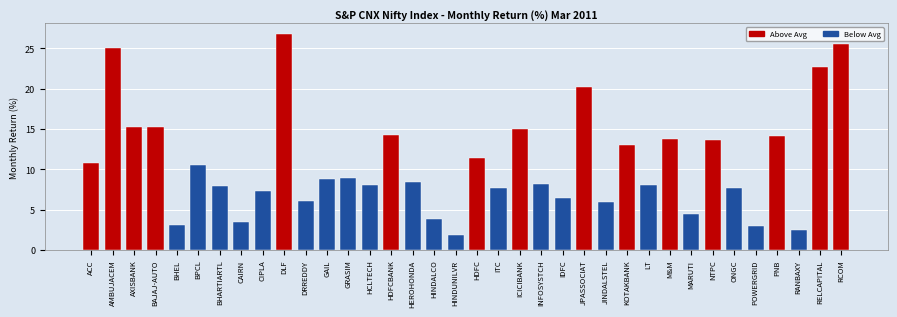

The chart shows a value of 11.2 at ONGC. True or false?

False